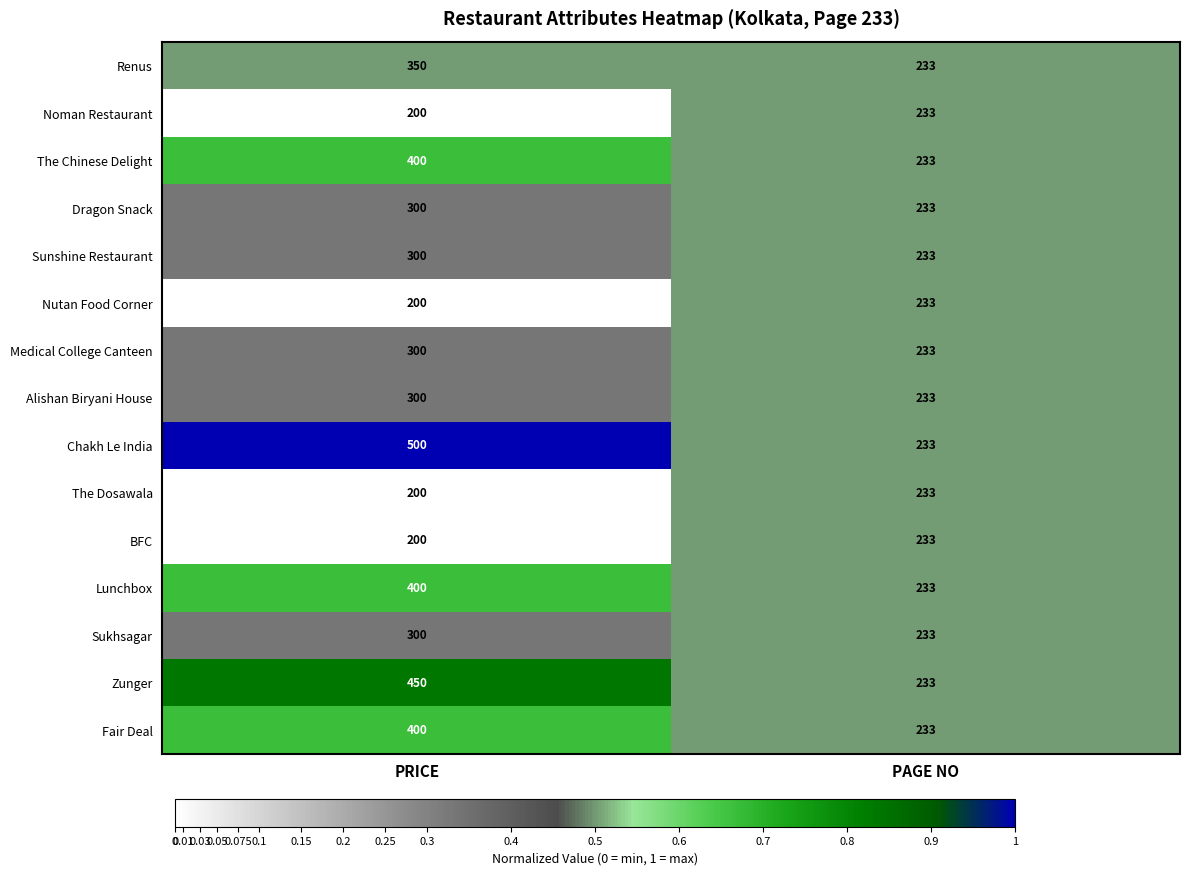

What is the approximate value of Medical College Canteen at PRICE?

300